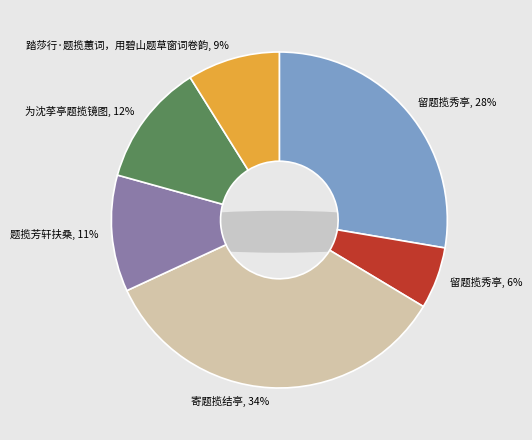

Count the number of slices in the pie.

6